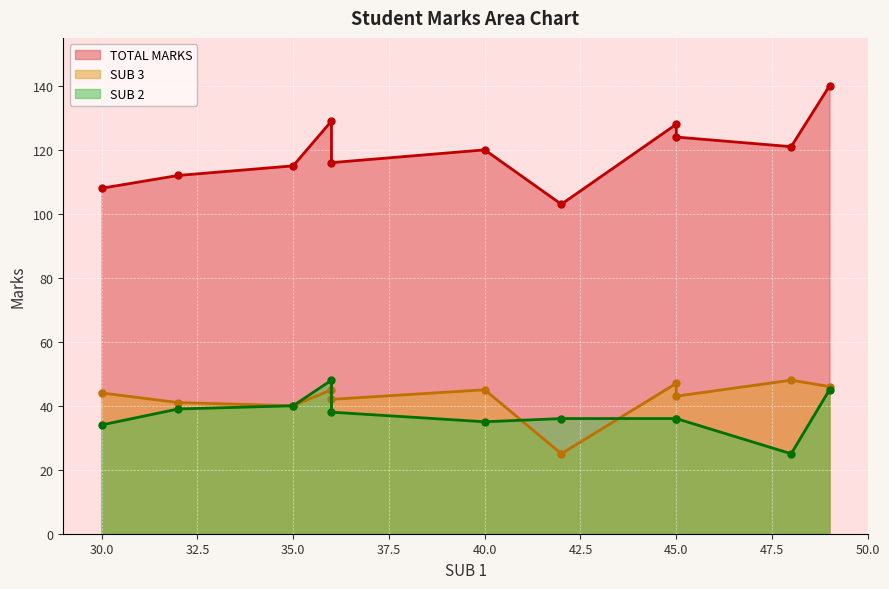

What are all the series names shown in the legend?

TOTAL MARKS, SUB 3, SUB 2